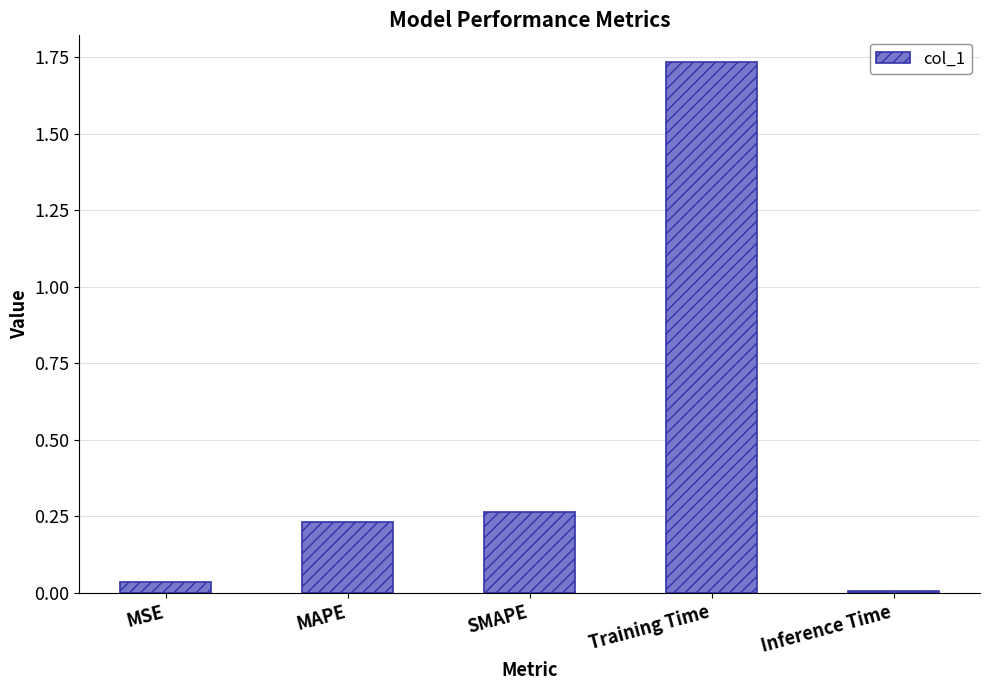

Is it true that the value at MSE is 0.0?

True